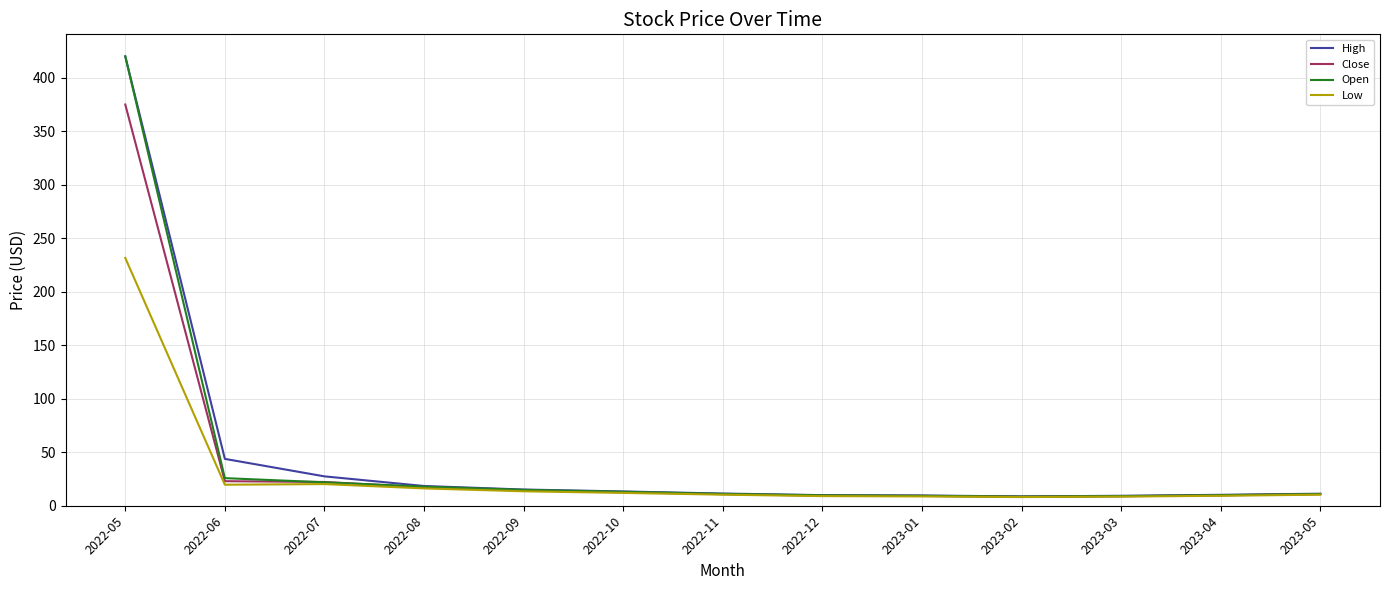

Is this an area chart (filled region under the line)?

No